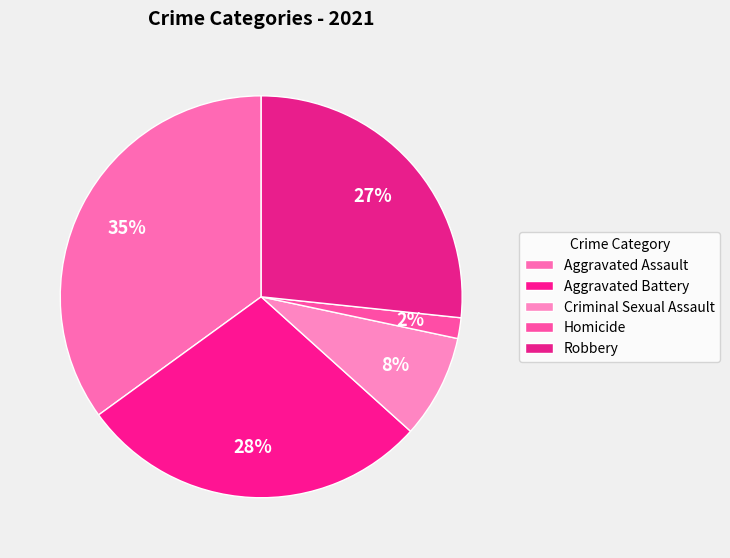

Count the number of slices in the pie.

5